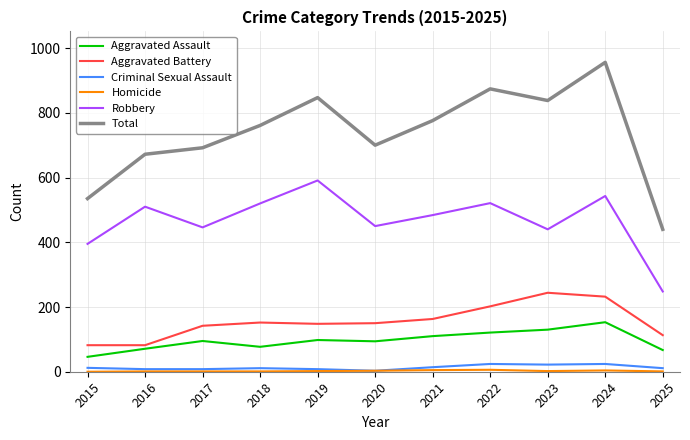

Count the Aggravated Battery values in the range 113 to 202.

7